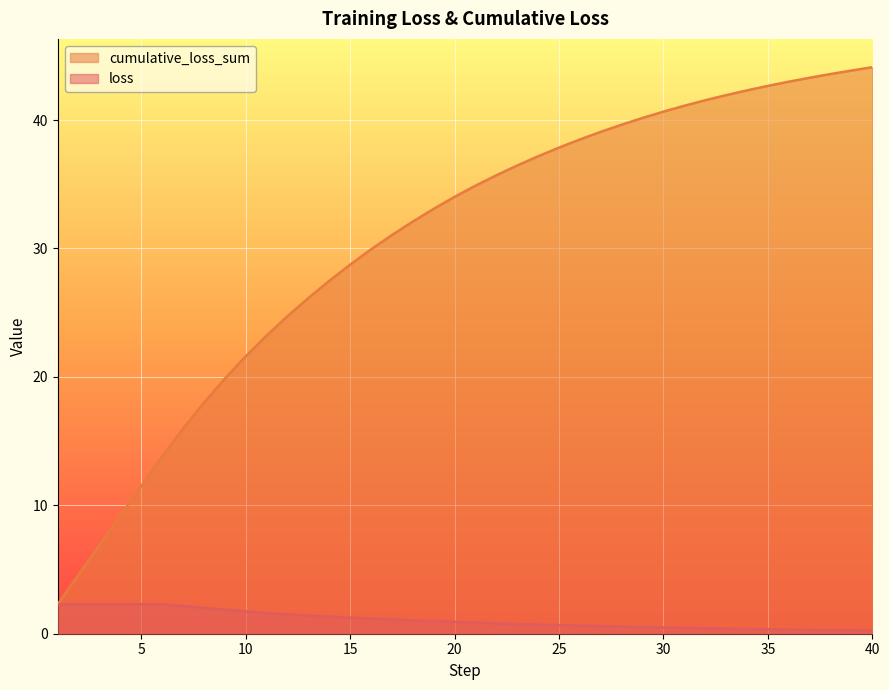

At which label does loss reach its minimum?

40